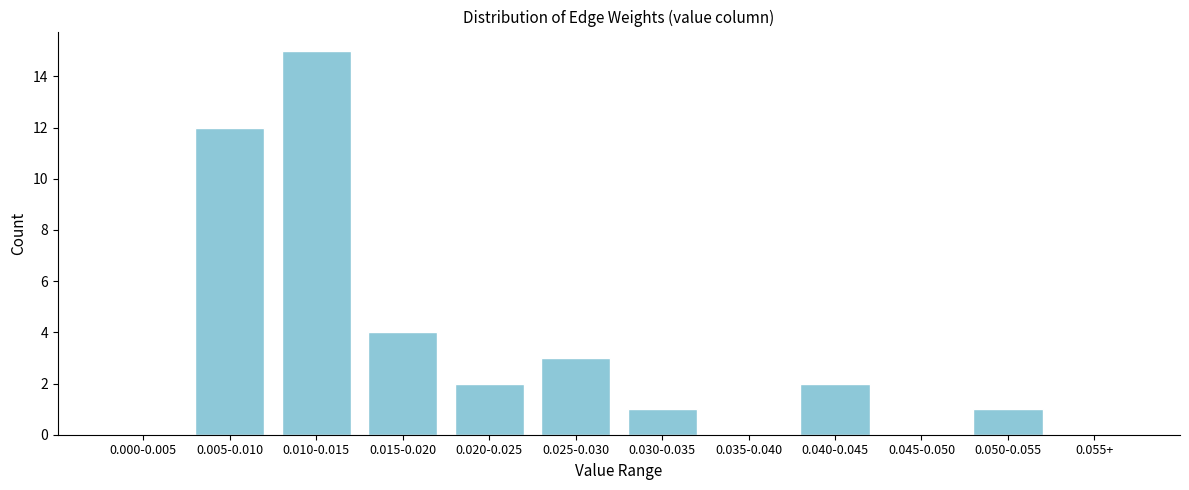

Reading left to right, what are all the values shown in this chart?

0.000-0.005=0	0.005-0.010=12	0.010-0.015=15	0.015-0.020=4	0.020-0.025=2	0.025-0.030=3	0.030-0.035=1	0.035-0.040=0	0.040-0.045=2	0.045-0.050=0	0.050-0.055=1	0.055+=0